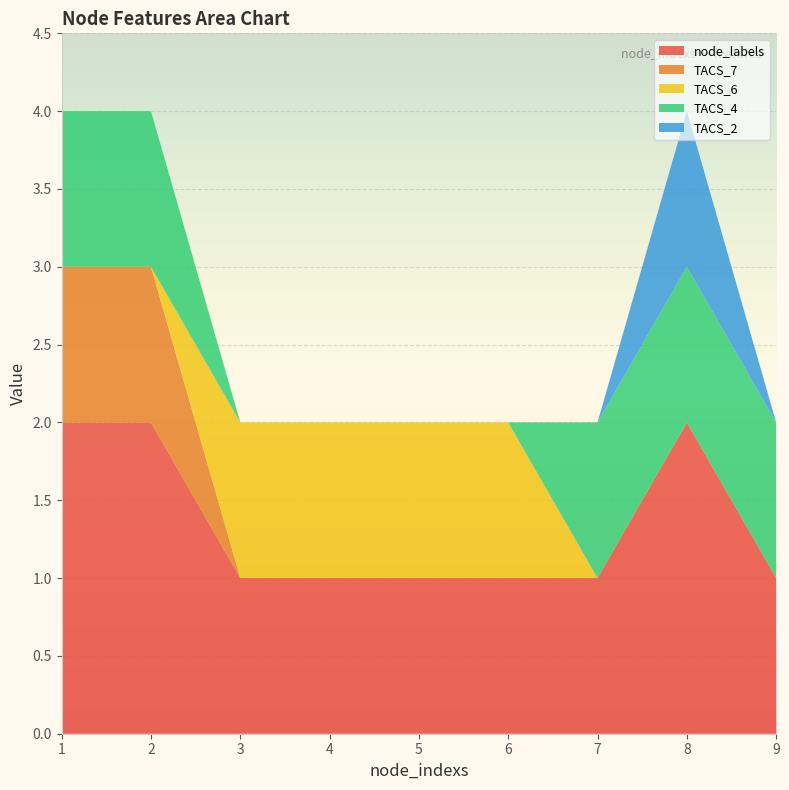

Reading left to right, what are all the values shown in this chart?

node_labels: 1=2	2=2	3=1	4=1	5=1	6=1	7=1	8=2	9=1
TACS_7: 1=1	2=1	3=0	4=0	5=0	6=0	7=0	8=0	9=0
TACS_6: 1=0	2=0	3=1	4=1	5=1	6=1	7=0	8=0	9=0
TACS_4: 1=1	2=1	3=0	4=0	5=0	6=0	7=1	8=1	9=1
TACS_2: 1=0	2=0	3=0	4=0	5=0	6=0	7=0	8=1	9=0